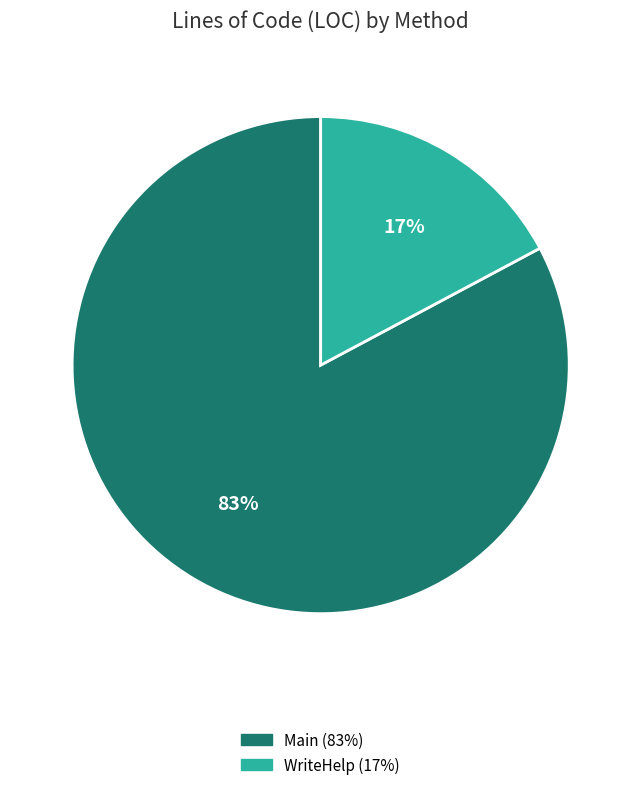

Between Main (83%) and WriteHelp (17%), which is larger?

Main (83%)